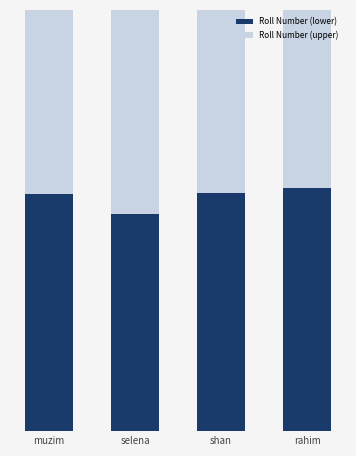

What is the difference between the maximum and minimum values in the Roll Number (lower) series?

18.0